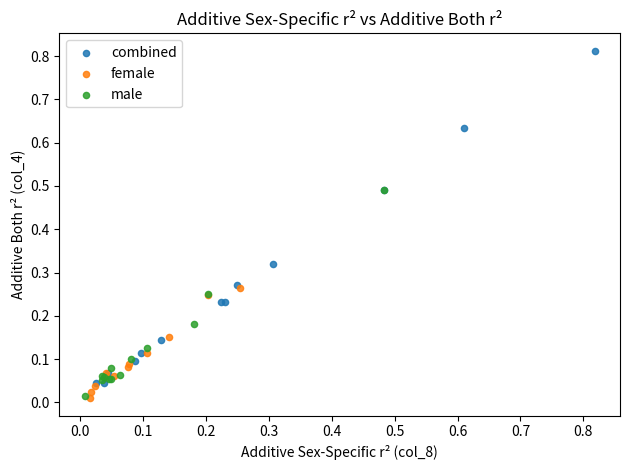

Which series reaches the maximum Y coordinate?

combined